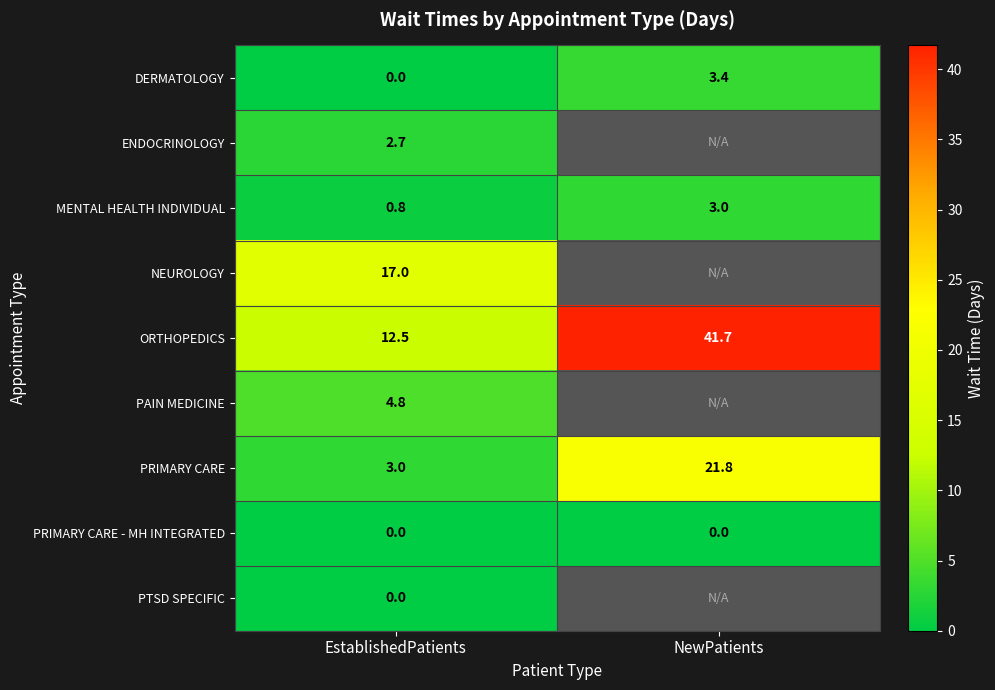

What is the sum of all ORTHOPEDICS values?

54.2